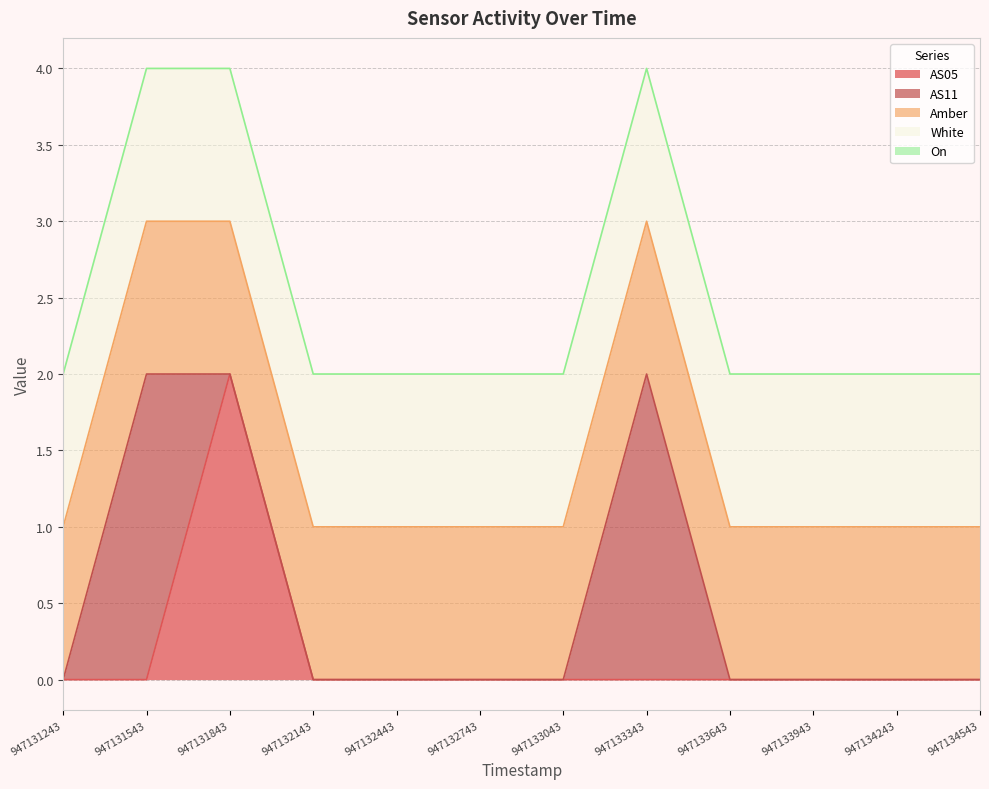

How many series are shown in this chart?

5